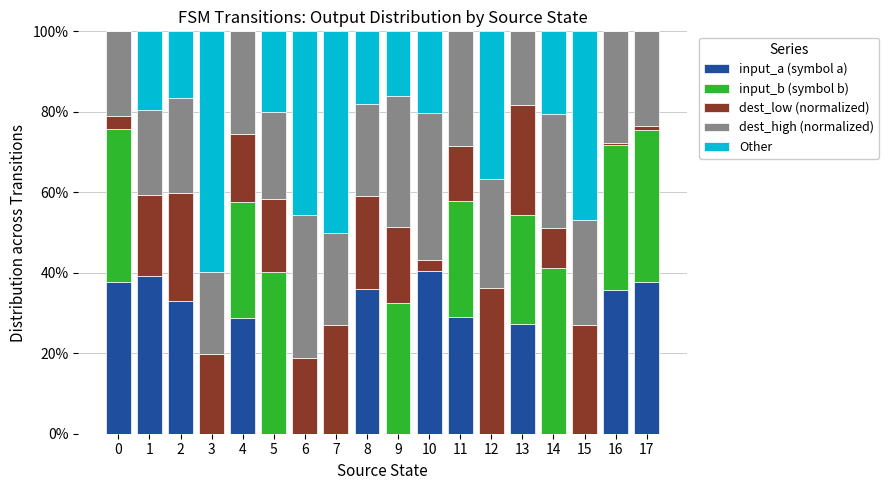

What is the maximum value for input_a (symbol a)?

40.5